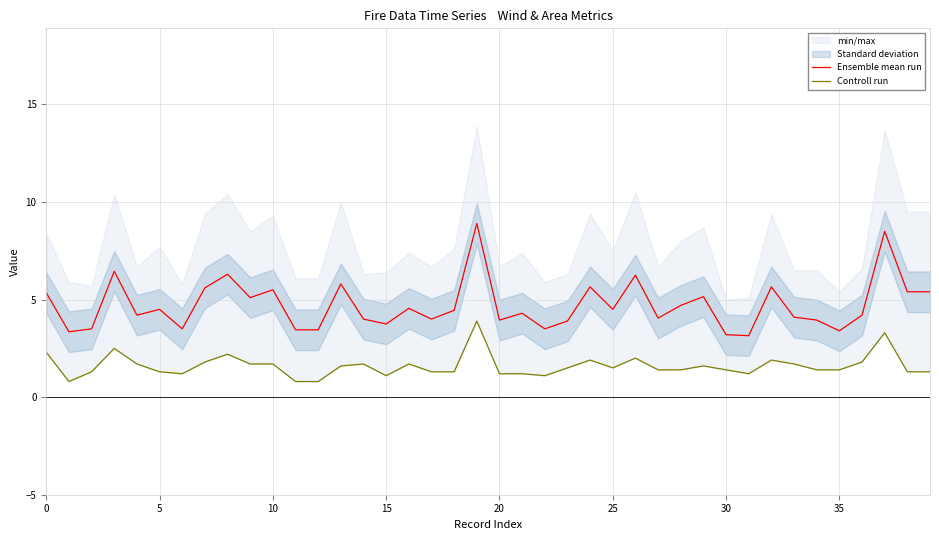

Which category has the highest value across all series?

19